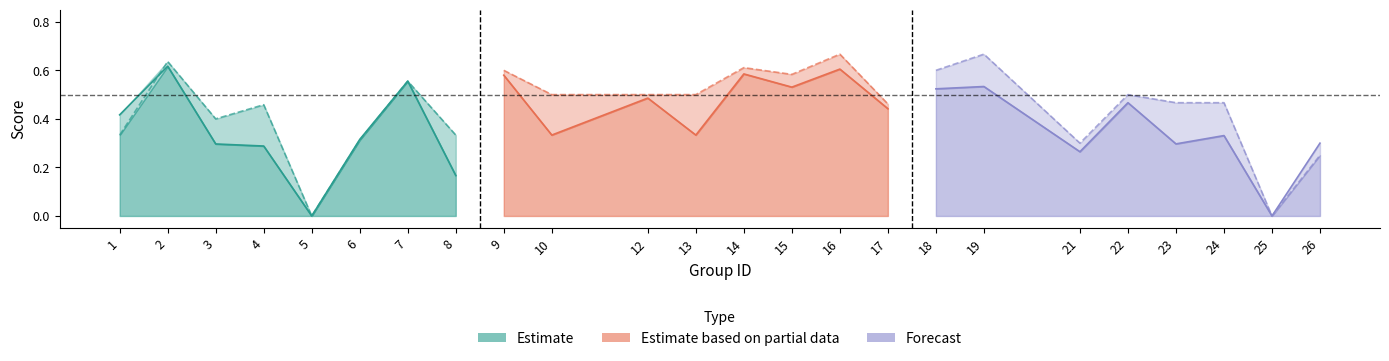

What is the difference between the second highest and minimum values in the f1 series?

0.6